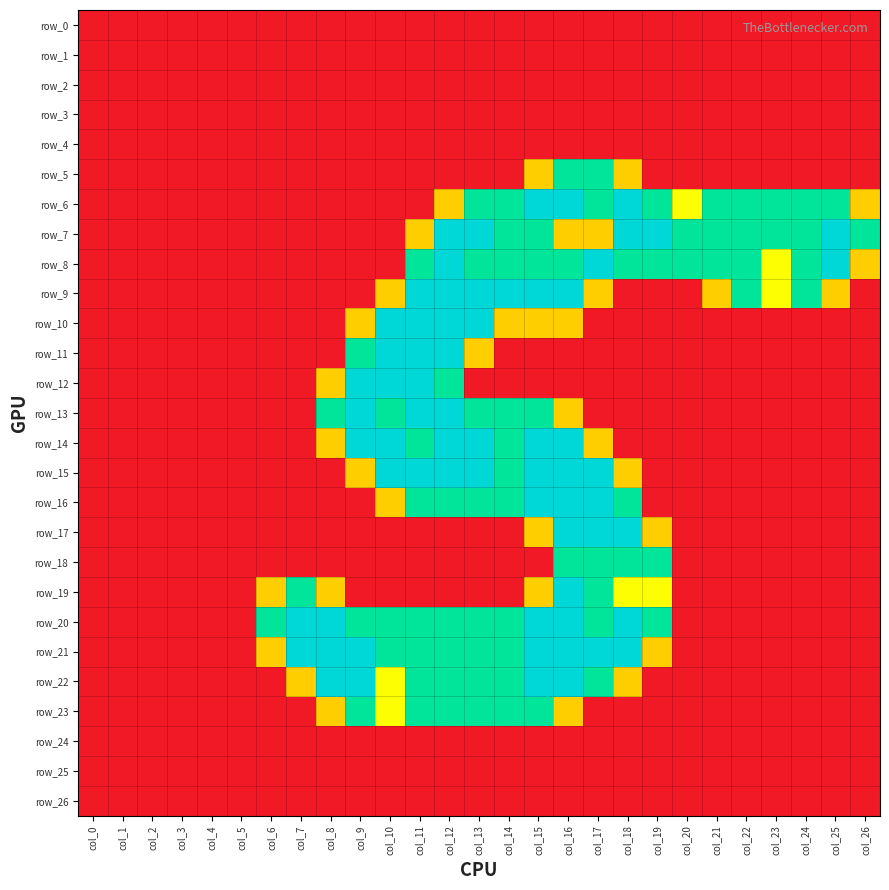

Reading left to right, transcribe all the data shown in this chart.

row_0: col_0=0.0	col_1=0.0	col_2=0.0	col_3=0.0	col_4=0.0	col_5=0.0	col_6=0.0	col_7=0.0	col_8=0.0	col_9=0.0	col_10=0.0	col_11=0.0	col_12=0.0	col_13=0.0	col_14=0.0	col_15=0.0	col_16=0.0	col_17=0.0	col_18=0.0	col_19=0.0	col_20=0.0	col_21=0.0	col_22=0.0	col_23=0.0	col_24=0.0	col_25=0.0	col_26=0.0
row_1: col_0=0.0	col_1=0.0	col_2=0.0	col_3=0.0	col_4=0.0	col_5=0.0	col_6=0.0	col_7=0.0	col_8=0.0	col_9=0.0	col_10=0.0	col_11=0.0	col_12=0.0	col_13=0.0	col_14=0.0	col_15=0.0	col_16=0.0	col_17=0.0	col_18=0.0	col_19=0.0	col_20=0.0	col_21=0.0	col_22=0.0	col_23=0.0	col_24=0.0	col_25=0.0	col_26=0.0
row_2: col_0=0.0	col_1=0.0	col_2=0.0	col_3=0.0	col_4=0.0	col_5=0.0	col_6=0.0	col_7=0.0	col_8=0.0	col_9=0.0	col_10=0.0	col_11=0.0	col_12=0.0	col_13=0.0	col_14=0.0	col_15=0.0	col_16=0.0	col_17=0.0	col_18=0.0	col_19=0.0	col_20=0.0	col_21=0.0	col_22=0.0	col_23=0.0	col_24=0.0	col_25=0.0	col_26=0.0
row_3: col_0=0.0	col_1=0.0	col_2=0.0	col_3=0.0	col_4=0.0	col_5=0.0	col_6=0.0	col_7=0.0	col_8=0.0	col_9=0.0	col_10=0.0	col_11=0.0	col_12=0.0	col_13=0.0	col_14=0.0	col_15=0.0	col_16=0.0	col_17=0.0	col_18=0.0	col_19=0.0	col_20=0.0	col_21=0.0	col_22=0.0	col_23=0.0	col_24=0.0	col_25=0.0	col_26=0.0
row_4: col_0=0.0	col_1=0.0	col_2=0.0	col_3=0.0	col_4=0.0	col_5=0.0	col_6=0.0	col_7=0.0	col_8=0.0	col_9=0.0	col_10=0.0	col_11=0.0	col_12=0.0	col_13=0.0	col_14=0.0	col_15=0.0	col_16=0.0	col_17=0.0	col_18=0.0	col_19=0.0	col_20=0.0	col_21=0.0	col_22=0.0	col_23=0.0	col_24=0.0	col_25=0.0	col_26=0.0
row_5: col_0=0.0	col_1=0.0	col_2=0.0	col_3=0.0	col_4=0.0	col_5=0.0	col_6=0.0	col_7=0.0	col_8=0.0	col_9=0.0	col_10=0.0	col_11=0.0	col_12=0.0	col_13=0.0	col_14=0.0	col_15=0.8	col_16=1.5	col_17=1.5	col_18=0.8	col_19=0.0	col_20=0.0	col_21=0.0	col_22=0.0	col_23=0.0	col_24=0.0	col_25=0.0	col_26=0.0
row_6: col_0=0.0	col_1=0.0	col_2=0.0	col_3=0.0	col_4=0.0	col_5=0.0	col_6=0.0	col_7=0.0	col_8=0.0	col_9=0.0	col_10=0.0	col_11=0.0	col_12=0.8	col_13=1.5	col_14=1.5	col_15=2.0	col_16=2.0	col_17=1.5	col_18=2.0	col_19=1.5	col_20=1.0	col_21=1.5	col_22=1.5	col_23=1.5	col_24=1.5	col_25=1.5	col_26=0.8
row_7: col_0=0.0	col_1=0.0	col_2=0.0	col_3=0.0	col_4=0.0	col_5=0.0	col_6=0.0	col_7=0.0	col_8=0.0	col_9=0.0	col_10=0.0	col_11=0.8	col_12=2.0	col_13=2.0	col_14=1.5	col_15=1.5	col_16=0.8	col_17=0.8	col_18=2.0	col_19=2.0	col_20=1.5	col_21=1.5	col_22=1.5	col_23=1.5	col_24=1.5	col_25=2.0	col_26=1.5
row_8: col_0=0.0	col_1=0.0	col_2=0.0	col_3=0.0	col_4=0.0	col_5=0.0	col_6=0.0	col_7=0.0	col_8=0.0	col_9=0.0	col_10=0.0	col_11=1.5	col_12=2.0	col_13=1.5	col_14=1.5	col_15=1.5	col_16=1.5	col_17=2.0	col_18=1.5	col_19=1.5	col_20=1.5	col_21=1.5	col_22=1.5	col_23=1.0	col_24=1.5	col_25=2.0	col_26=0.8
row_9: col_0=0.0	col_1=0.0	col_2=0.0	col_3=0.0	col_4=0.0	col_5=0.0	col_6=0.0	col_7=0.0	col_8=0.0	col_9=0.0	col_10=0.8	col_11=2.0	col_12=2.0	col_13=2.0	col_14=2.0	col_15=2.0	col_16=2.0	col_17=0.8	col_18=0.0	col_19=0.0	col_20=0.0	col_21=0.8	col_22=1.5	col_23=1.0	col_24=1.5	col_25=0.8	col_26=0.0
row_10: col_0=0.0	col_1=0.0	col_2=0.0	col_3=0.0	col_4=0.0	col_5=0.0	col_6=0.0	col_7=0.0	col_8=0.0	col_9=0.8	col_10=2.0	col_11=2.0	col_12=2.0	col_13=2.0	col_14=0.8	col_15=0.8	col_16=0.8	col_17=0.0	col_18=0.0	col_19=0.0	col_20=0.0	col_21=0.0	col_22=0.0	col_23=0.0	col_24=0.0	col_25=0.0	col_26=0.0
row_11: col_0=0.0	col_1=0.0	col_2=0.0	col_3=0.0	col_4=0.0	col_5=0.0	col_6=0.0	col_7=0.0	col_8=0.0	col_9=1.5	col_10=2.0	col_11=2.0	col_12=2.0	col_13=0.8	col_14=0.0	col_15=0.0	col_16=0.0	col_17=0.0	col_18=0.0	col_19=0.0	col_20=0.0	col_21=0.0	col_22=0.0	col_23=0.0	col_24=0.0	col_25=0.0	col_26=0.0
row_12: col_0=0.0	col_1=0.0	col_2=0.0	col_3=0.0	col_4=0.0	col_5=0.0	col_6=0.0	col_7=0.0	col_8=0.8	col_9=2.0	col_10=2.0	col_11=2.0	col_12=1.5	col_13=0.0	col_14=0.0	col_15=0.0	col_16=0.0	col_17=0.0	col_18=0.0	col_19=0.0	col_20=0.0	col_21=0.0	col_22=0.0	col_23=0.0	col_24=0.0	col_25=0.0	col_26=0.0
row_13: col_0=0.0	col_1=0.0	col_2=0.0	col_3=0.0	col_4=0.0	col_5=0.0	col_6=0.0	col_7=0.0	col_8=1.5	col_9=2.0	col_10=1.5	col_11=2.0	col_12=2.0	col_13=1.5	col_14=1.5	col_15=1.5	col_16=0.8	col_17=0.0	col_18=0.0	col_19=0.0	col_20=0.0	col_21=0.0	col_22=0.0	col_23=0.0	col_24=0.0	col_25=0.0	col_26=0.0
row_14: col_0=0.0	col_1=0.0	col_2=0.0	col_3=0.0	col_4=0.0	col_5=0.0	col_6=0.0	col_7=0.0	col_8=0.8	col_9=2.0	col_10=2.0	col_11=1.5	col_12=2.0	col_13=2.0	col_14=1.5	col_15=2.0	col_16=2.0	col_17=0.8	col_18=0.0	col_19=0.0	col_20=0.0	col_21=0.0	col_22=0.0	col_23=0.0	col_24=0.0	col_25=0.0	col_26=0.0
row_15: col_0=0.0	col_1=0.0	col_2=0.0	col_3=0.0	col_4=0.0	col_5=0.0	col_6=0.0	col_7=0.0	col_8=0.0	col_9=0.8	col_10=2.0	col_11=2.0	col_12=2.0	col_13=2.0	col_14=1.5	col_15=2.0	col_16=2.0	col_17=2.0	col_18=0.8	col_19=0.0	col_20=0.0	col_21=0.0	col_22=0.0	col_23=0.0	col_24=0.0	col_25=0.0	col_26=0.0
row_16: col_0=0.0	col_1=0.0	col_2=0.0	col_3=0.0	col_4=0.0	col_5=0.0	col_6=0.0	col_7=0.0	col_8=0.0	col_9=0.0	col_10=0.8	col_11=1.5	col_12=1.5	col_13=1.5	col_14=1.5	col_15=2.0	col_16=2.0	col_17=2.0	col_18=1.5	col_19=0.0	col_20=0.0	col_21=0.0	col_22=0.0	col_23=0.0	col_24=0.0	col_25=0.0	col_26=0.0
row_17: col_0=0.0	col_1=0.0	col_2=0.0	col_3=0.0	col_4=0.0	col_5=0.0	col_6=0.0	col_7=0.0	col_8=0.0	col_9=0.0	col_10=0.0	col_11=0.0	col_12=0.0	col_13=0.0	col_14=0.0	col_15=0.8	col_16=2.0	col_17=2.0	col_18=2.0	col_19=0.8	col_20=0.0	col_21=0.0	col_22=0.0	col_23=0.0	col_24=0.0	col_25=0.0	col_26=0.0
row_18: col_0=0.0	col_1=0.0	col_2=0.0	col_3=0.0	col_4=0.0	col_5=0.0	col_6=0.0	col_7=0.0	col_8=0.0	col_9=0.0	col_10=0.0	col_11=0.0	col_12=0.0	col_13=0.0	col_14=0.0	col_15=0.0	col_16=1.5	col_17=1.5	col_18=1.5	col_19=1.5	col_20=0.0	col_21=0.0	col_22=0.0	col_23=0.0	col_24=0.0	col_25=0.0	col_26=0.0
row_19: col_0=0.0	col_1=0.0	col_2=0.0	col_3=0.0	col_4=0.0	col_5=0.0	col_6=0.8	col_7=1.5	col_8=0.8	col_9=0.0	col_10=0.0	col_11=0.0	col_12=0.0	col_13=0.0	col_14=0.0	col_15=0.8	col_16=2.0	col_17=1.5	col_18=1.0	col_19=1.0	col_20=0.0	col_21=0.0	col_22=0.0	col_23=0.0	col_24=0.0	col_25=0.0	col_26=0.0
row_20: col_0=0.0	col_1=0.0	col_2=0.0	col_3=0.0	col_4=0.0	col_5=0.0	col_6=1.5	col_7=2.0	col_8=2.0	col_9=1.5	col_10=1.5	col_11=1.5	col_12=1.5	col_13=1.5	col_14=1.5	col_15=2.0	col_16=2.0	col_17=1.5	col_18=2.0	col_19=1.5	col_20=0.0	col_21=0.0	col_22=0.0	col_23=0.0	col_24=0.0	col_25=0.0	col_26=0.0
row_21: col_0=0.0	col_1=0.0	col_2=0.0	col_3=0.0	col_4=0.0	col_5=0.0	col_6=0.8	col_7=2.0	col_8=2.0	col_9=2.0	col_10=1.5	col_11=1.5	col_12=1.5	col_13=1.5	col_14=1.5	col_15=2.0	col_16=2.0	col_17=2.0	col_18=2.0	col_19=0.8	col_20=0.0	col_21=0.0	col_22=0.0	col_23=0.0	col_24=0.0	col_25=0.0	col_26=0.0
row_22: col_0=0.0	col_1=0.0	col_2=0.0	col_3=0.0	col_4=0.0	col_5=0.0	col_6=0.0	col_7=0.8	col_8=2.0	col_9=2.0	col_10=1.0	col_11=1.5	col_12=1.5	col_13=1.5	col_14=1.5	col_15=2.0	col_16=2.0	col_17=1.5	col_18=0.8	col_19=0.0	col_20=0.0	col_21=0.0	col_22=0.0	col_23=0.0	col_24=0.0	col_25=0.0	col_26=0.0
row_23: col_0=0.0	col_1=0.0	col_2=0.0	col_3=0.0	col_4=0.0	col_5=0.0	col_6=0.0	col_7=0.0	col_8=0.8	col_9=1.5	col_10=1.0	col_11=1.5	col_12=1.5	col_13=1.5	col_14=1.5	col_15=1.5	col_16=0.8	col_17=0.0	col_18=0.0	col_19=0.0	col_20=0.0	col_21=0.0	col_22=0.0	col_23=0.0	col_24=0.0	col_25=0.0	col_26=0.0
row_24: col_0=0.0	col_1=0.0	col_2=0.0	col_3=0.0	col_4=0.0	col_5=0.0	col_6=0.0	col_7=0.0	col_8=0.0	col_9=0.0	col_10=0.0	col_11=0.0	col_12=0.0	col_13=0.0	col_14=0.0	col_15=0.0	col_16=0.0	col_17=0.0	col_18=0.0	col_19=0.0	col_20=0.0	col_21=0.0	col_22=0.0	col_23=0.0	col_24=0.0	col_25=0.0	col_26=0.0
row_25: col_0=0.0	col_1=0.0	col_2=0.0	col_3=0.0	col_4=0.0	col_5=0.0	col_6=0.0	col_7=0.0	col_8=0.0	col_9=0.0	col_10=0.0	col_11=0.0	col_12=0.0	col_13=0.0	col_14=0.0	col_15=0.0	col_16=0.0	col_17=0.0	col_18=0.0	col_19=0.0	col_20=0.0	col_21=0.0	col_22=0.0	col_23=0.0	col_24=0.0	col_25=0.0	col_26=0.0
row_26: col_0=0.0	col_1=0.0	col_2=0.0	col_3=0.0	col_4=0.0	col_5=0.0	col_6=0.0	col_7=0.0	col_8=0.0	col_9=0.0	col_10=0.0	col_11=0.0	col_12=0.0	col_13=0.0	col_14=0.0	col_15=0.0	col_16=0.0	col_17=0.0	col_18=0.0	col_19=0.0	col_20=0.0	col_21=0.0	col_22=0.0	col_23=0.0	col_24=0.0	col_25=0.0	col_26=0.0